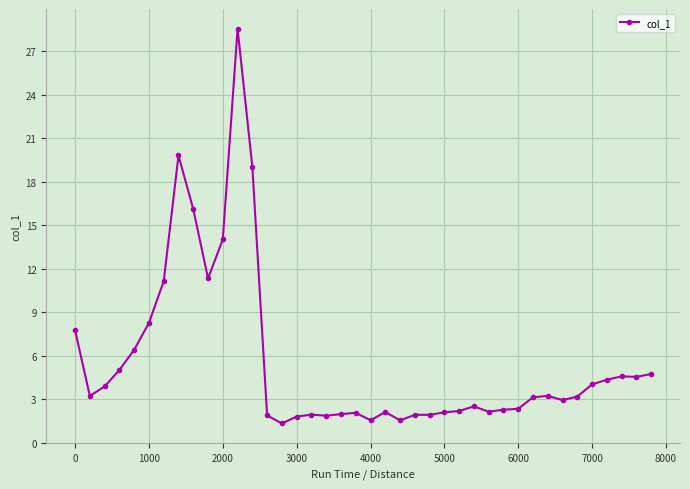

How many categories are shown in the chart?

40